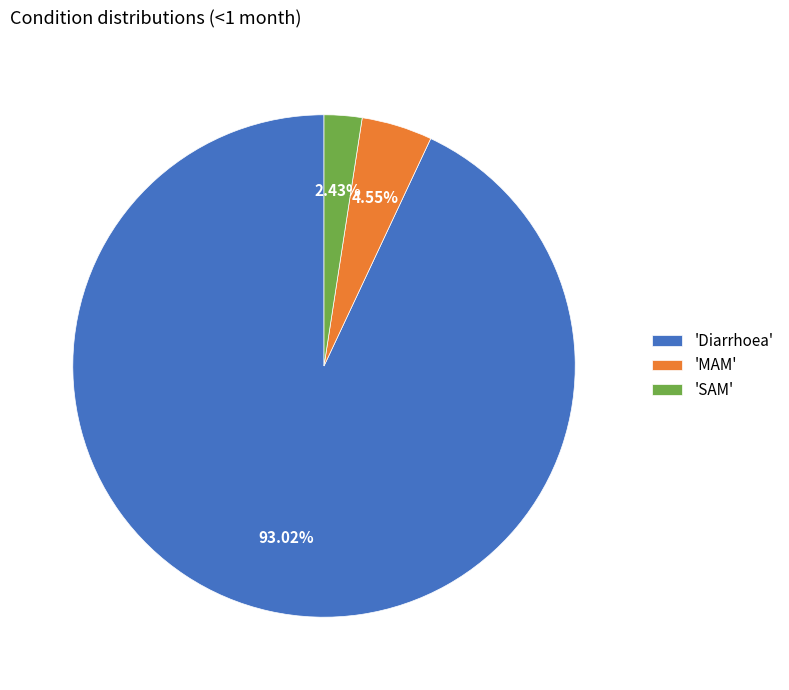

Count the number of slices in the pie.

3